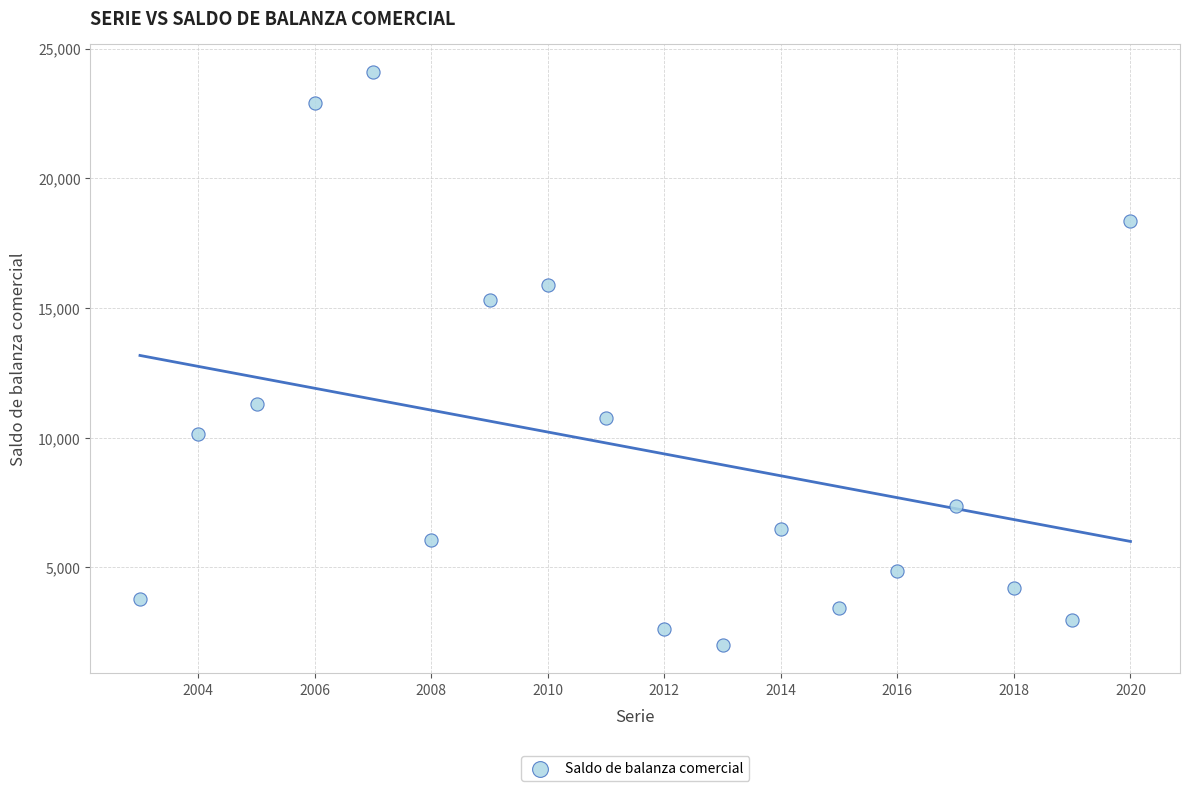

What Y value in the scatter plot is closest to 13049?

11300